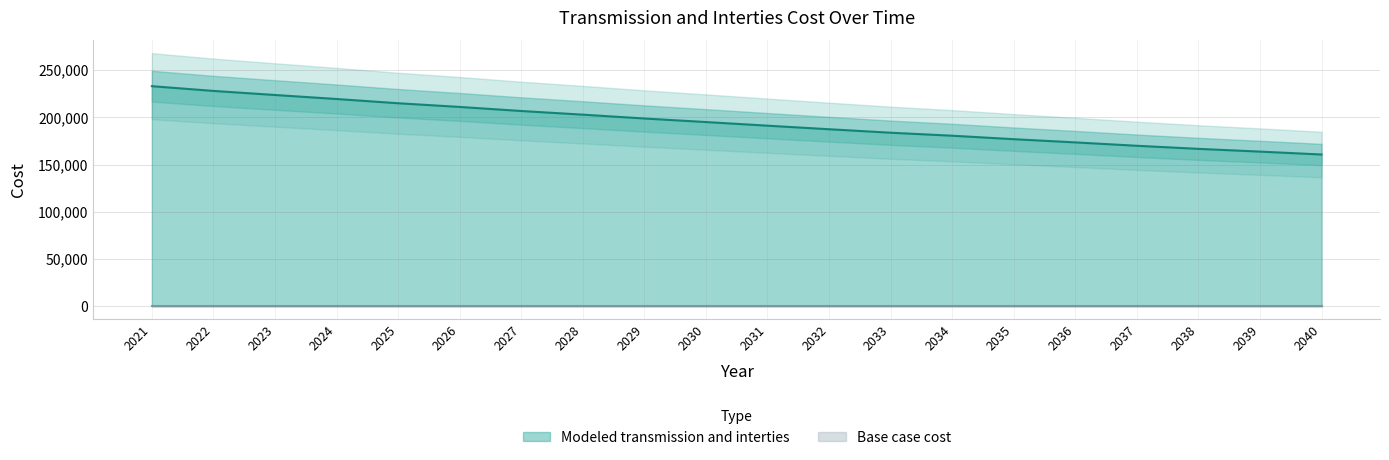

What is the sum of the values at 2038 and 2023?

390293.6